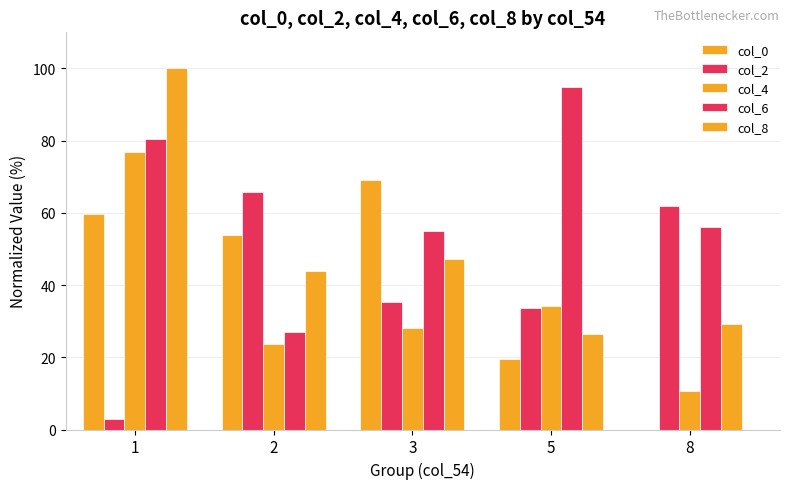

Reading left to right, transcribe all the data shown in this chart.

col_0: 1=59.6	2=53.9	3=69.1	5=19.7	8=0.0
col_2: 1=2.8	2=65.7	3=35.4	5=33.7	8=61.8
col_4: 1=77.0	2=23.6	3=28.1	5=34.3	8=10.7
col_6: 1=80.3	2=27.0	3=55.1	5=94.9	8=56.2
col_8: 1=100.0	2=43.8	3=47.2	5=26.4	8=29.2